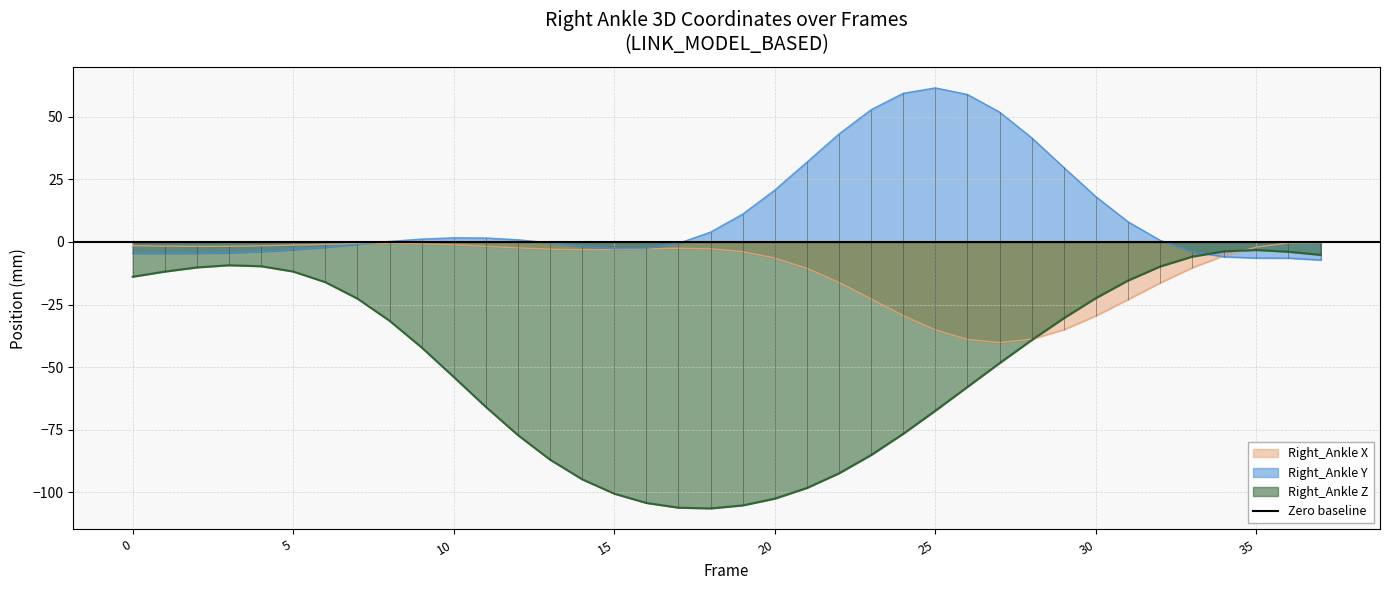

How many times do Right_Ankle_Z and Right_Ankle_X cross each other?

2